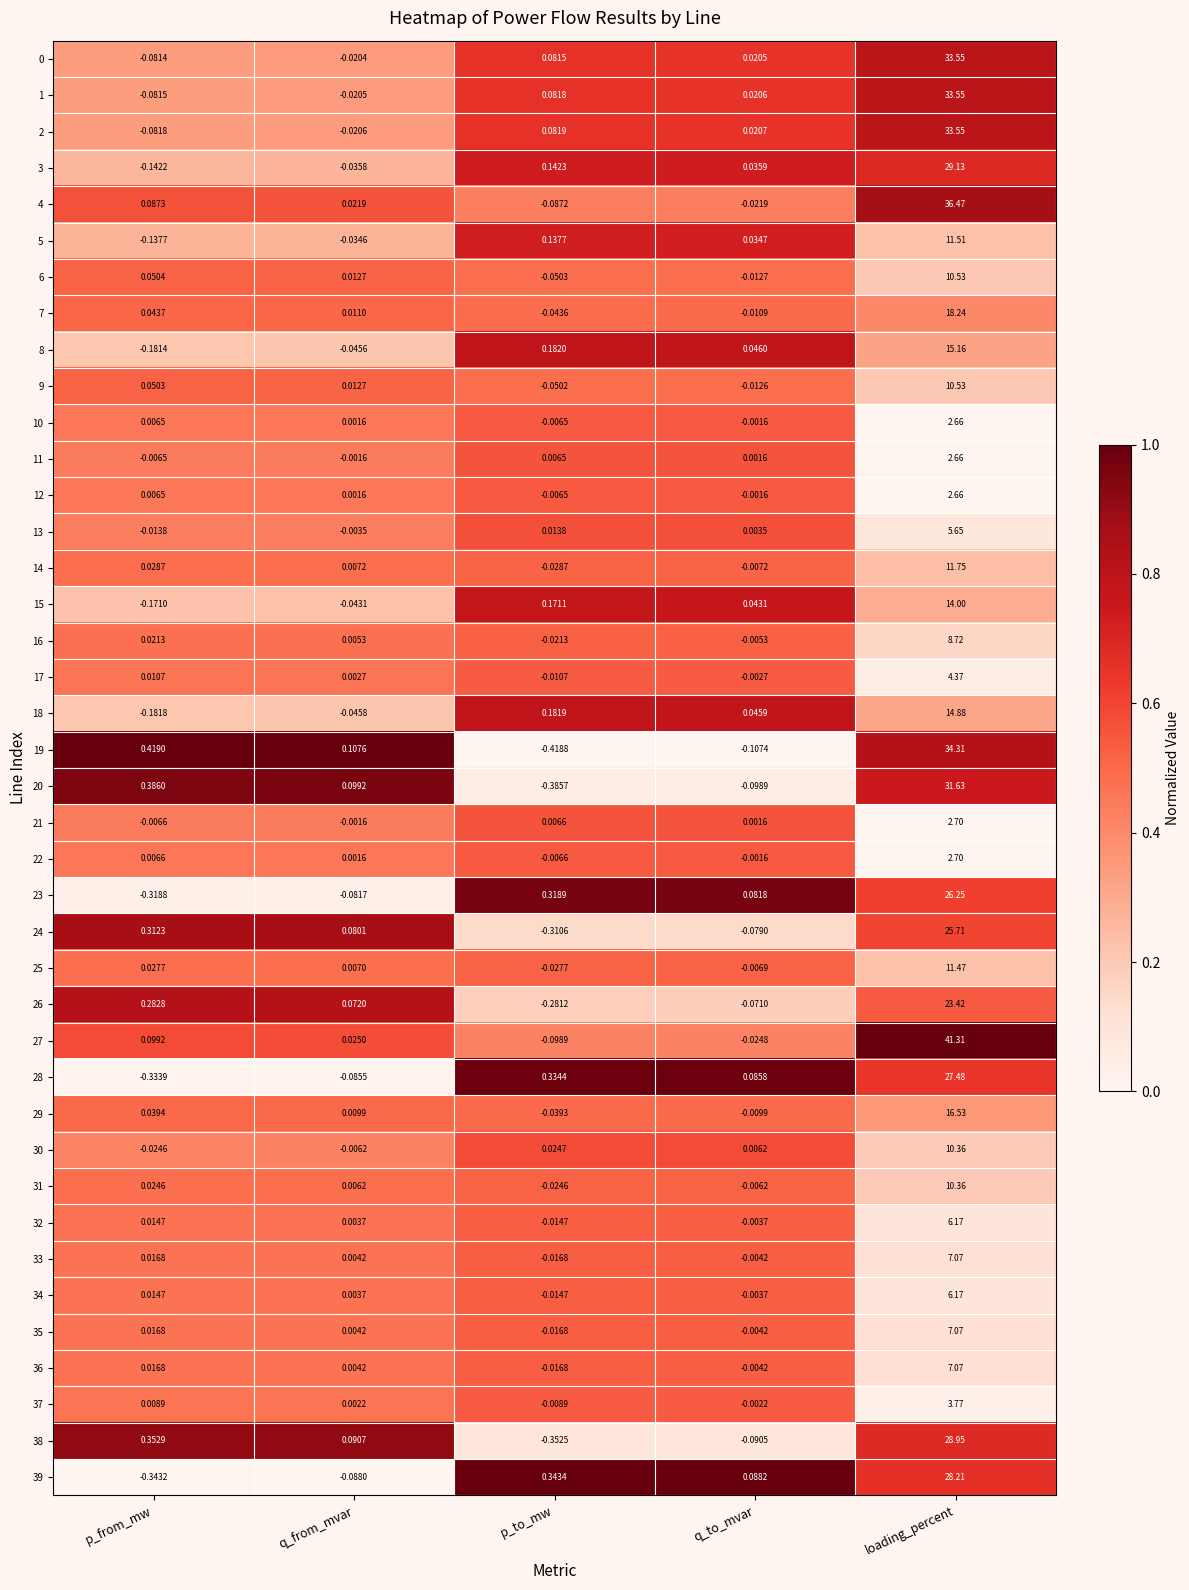

Which category has the lowest value in the 20 series?

p_to_mw